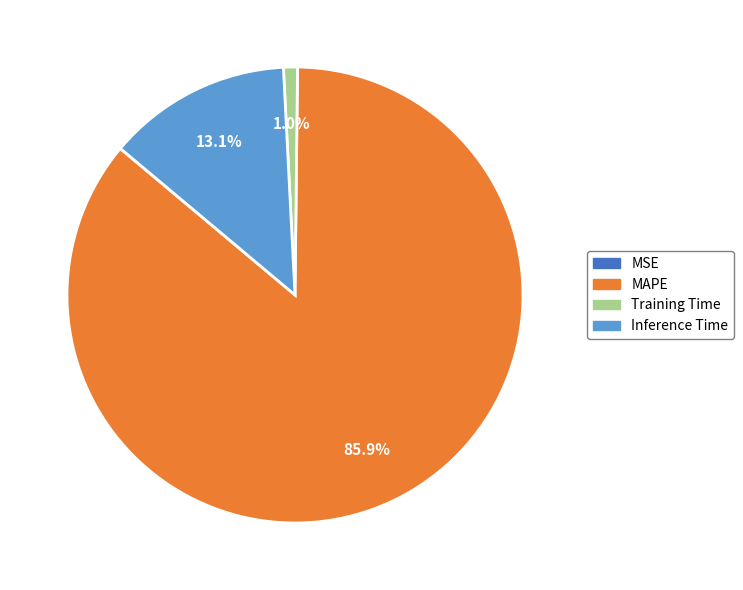

Which slice is the largest?

MAPE